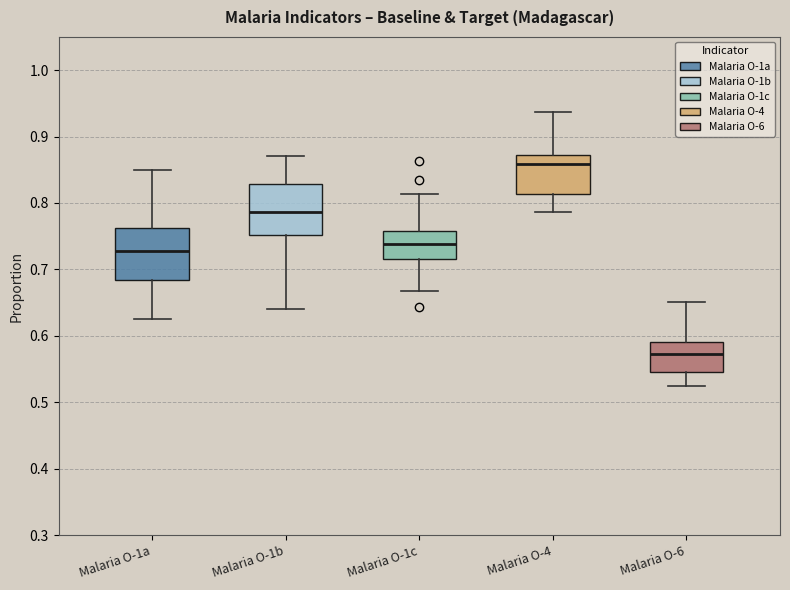

Which box has the highest median line?

Malaria O-4